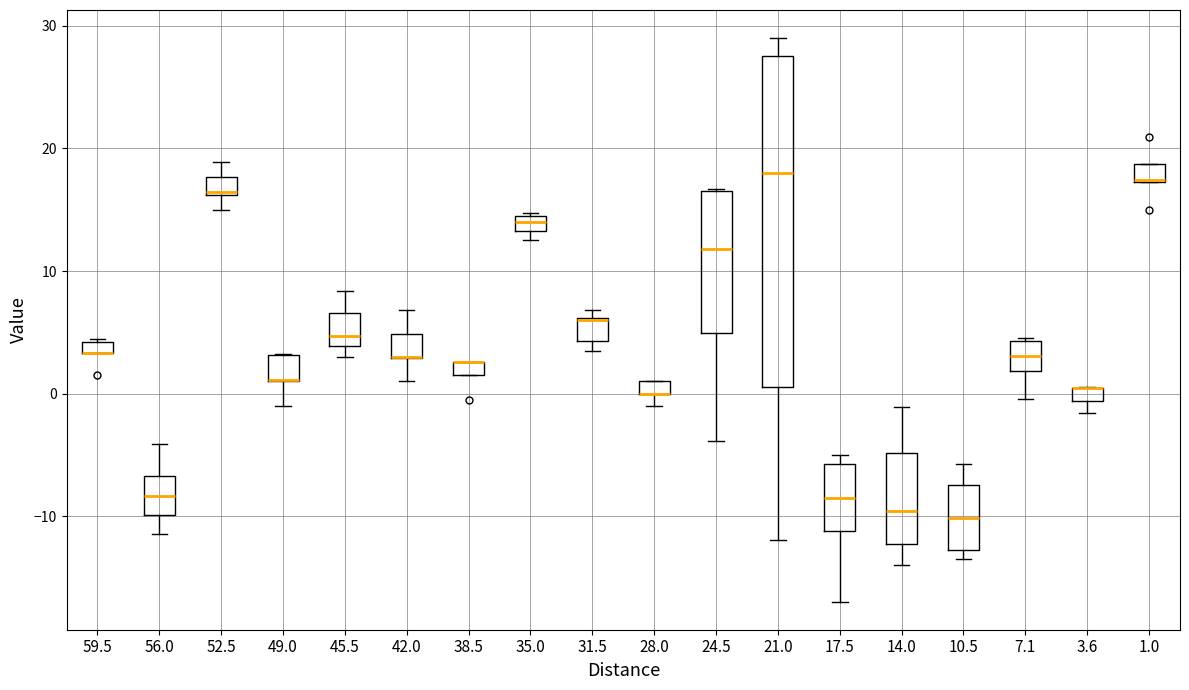

Where does the lower whisker of the box at x = 52.5 end on the y-axis? The values are not printed on the chart, so give them approximately, as read against the axis.

15